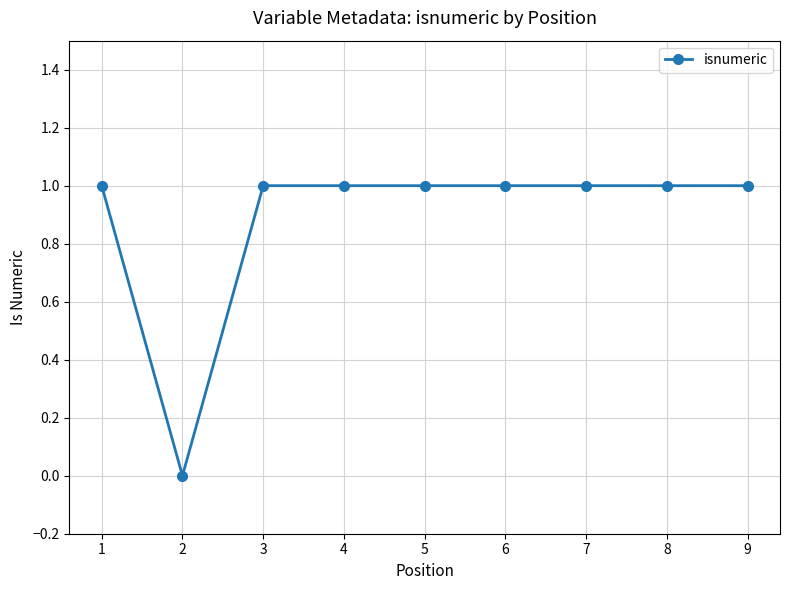

What is the value of the 6th point from the left?

1